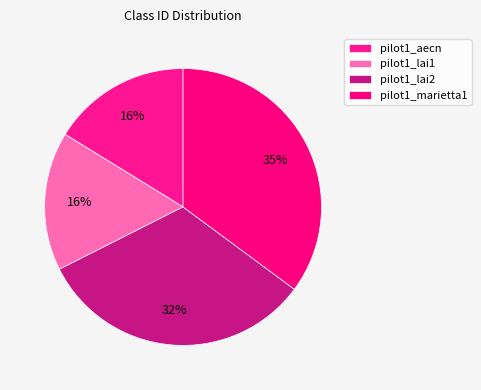

Between pilot1_lai1 and pilot1_marietta1, which is larger?

pilot1_marietta1